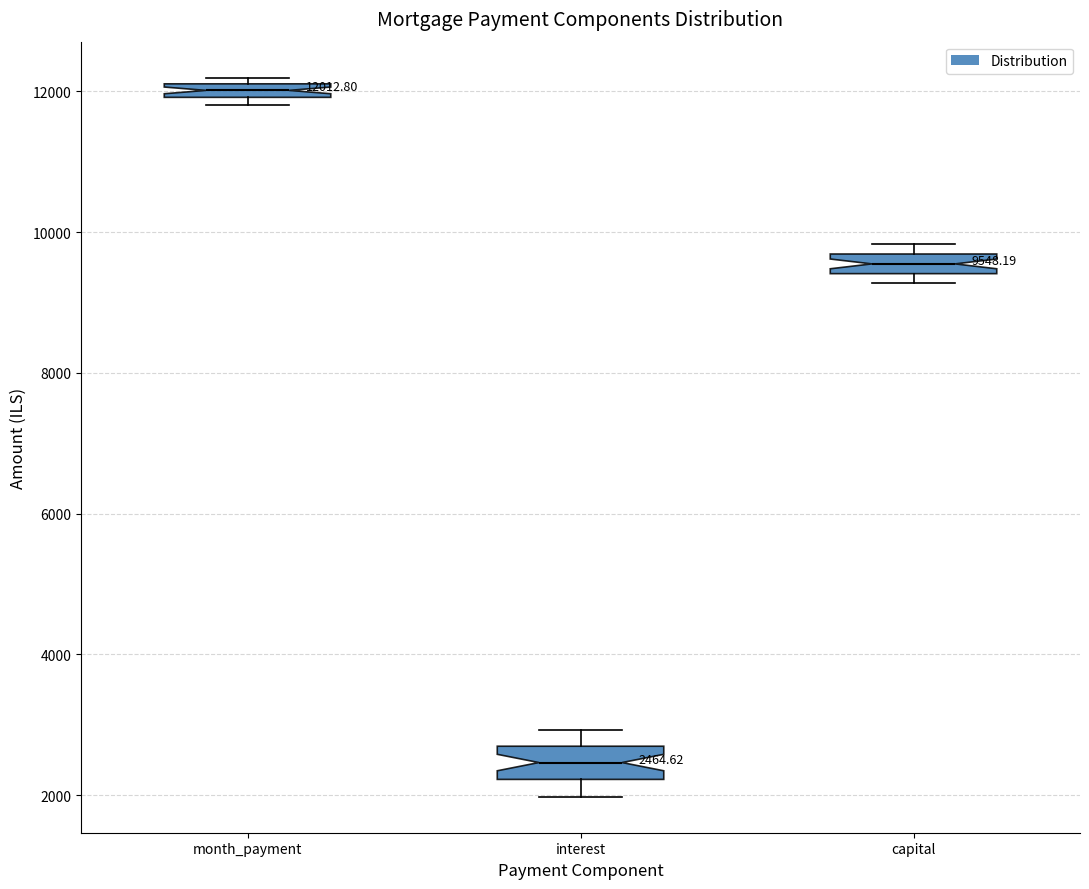

Which box has the highest median line?

month_payment